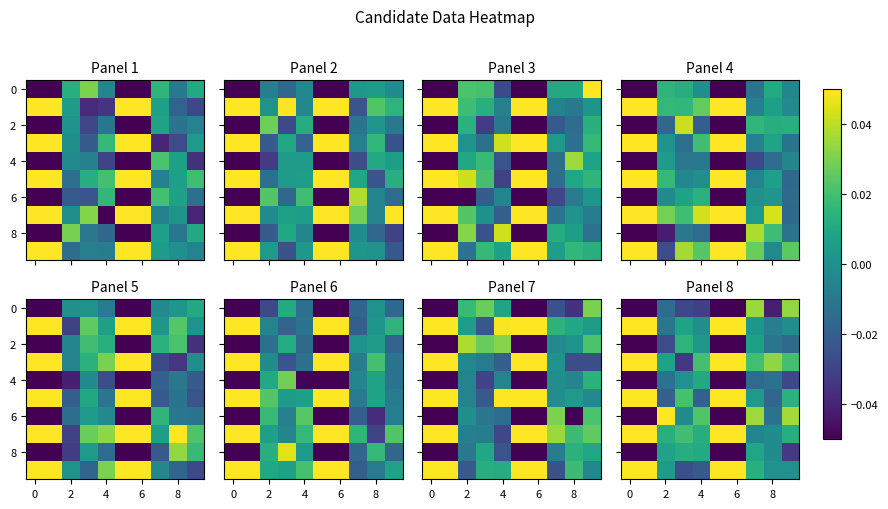

At how many categories does at least one series exceed 0?

10